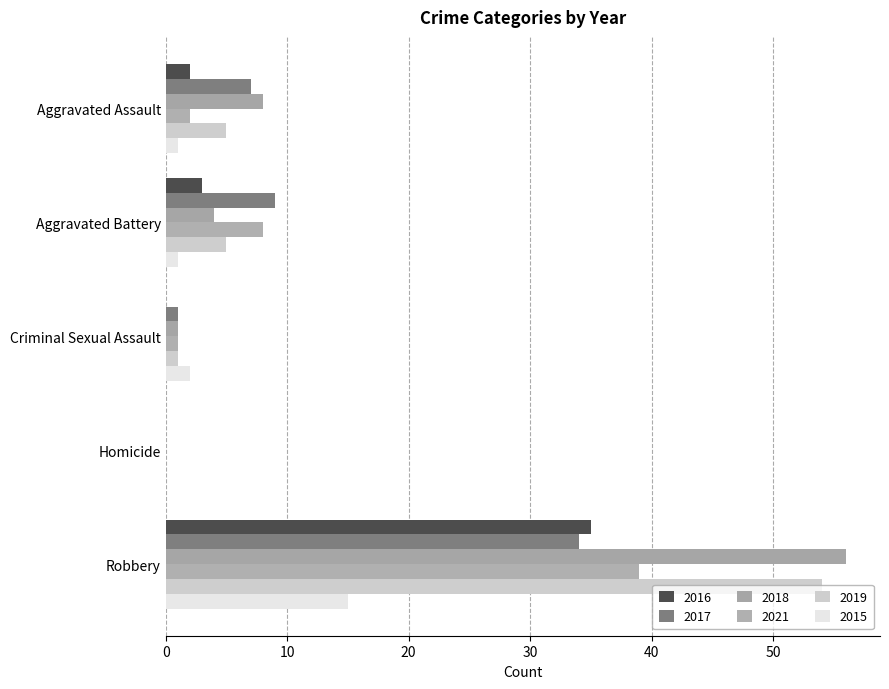

At how many categories does at least one series exceed 50?

1